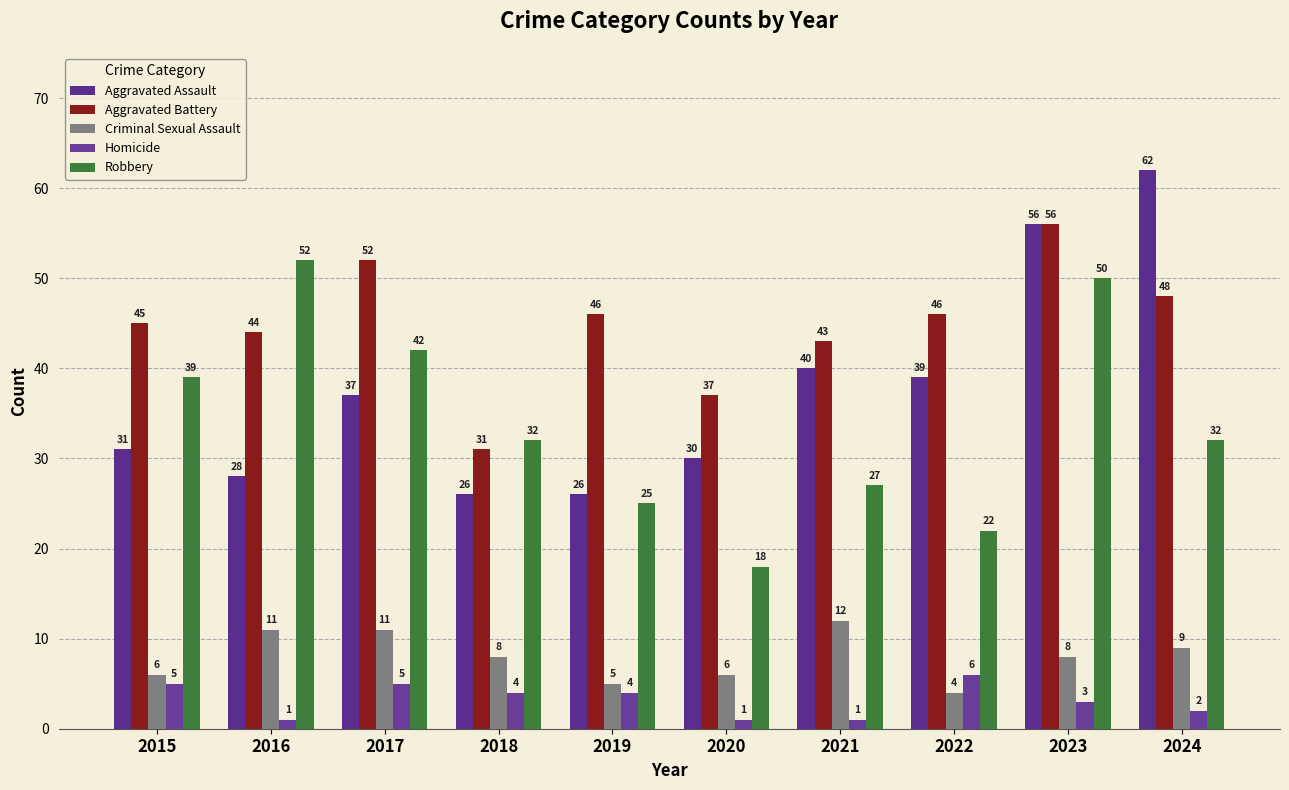

The Robbery series shows 7 at 2018. True or false?

False